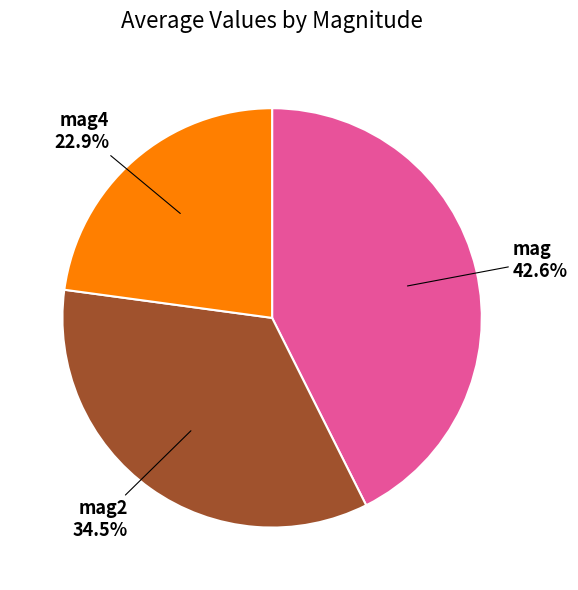

The mag4 slice represents 23% of the pie. True or false?

True